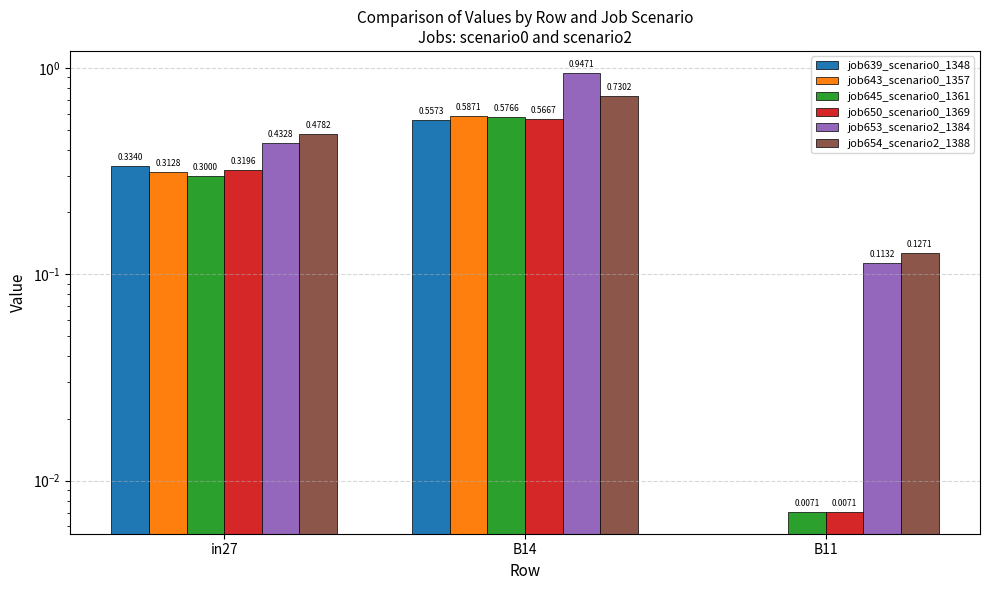

Reading right to left, what are all the values shown in this chart?

job639_scenario0_1348: B11=0.0	B14=0.6	in27=0.3
job643_scenario0_1357: B11=0.0	B14=0.6	in27=0.3
job645_scenario0_1361: B11=0.0	B14=0.6	in27=0.3
job650_scenario0_1369: B11=0.0	B14=0.6	in27=0.3
job653_scenario2_1384: B11=0.1	B14=0.9	in27=0.4
job654_scenario2_1388: B11=0.1	B14=0.7	in27=0.5